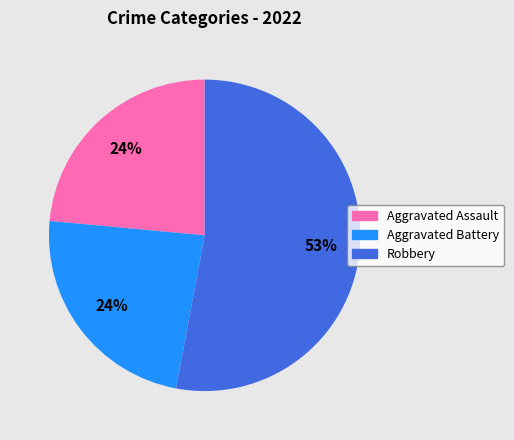

To the nearest percent, what is the average slice percentage?

33%